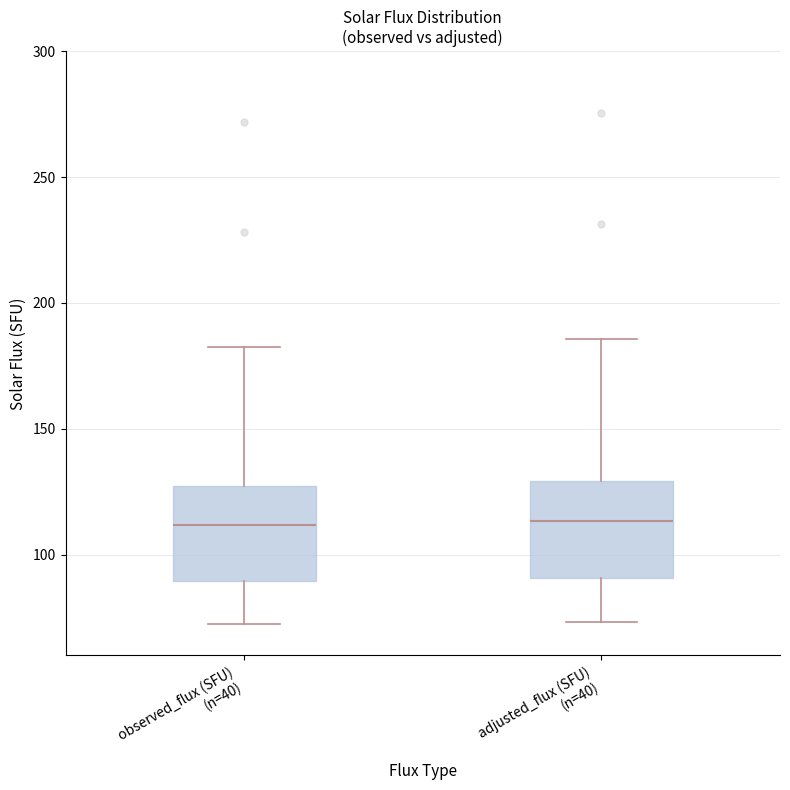

Reading left to right, read every box against the y-axis: the position of its median line, the range the box covers, and the ends of its whiskers. The values are not printed on the chart, so give them approximately, as read against the axis.

observed_flux (SFU) (n=40): median 110, box 90 to 125, whiskers 75 to 185
adjusted_flux (SFU) (n=40): median 115, box 90 to 130, whiskers 75 to 185